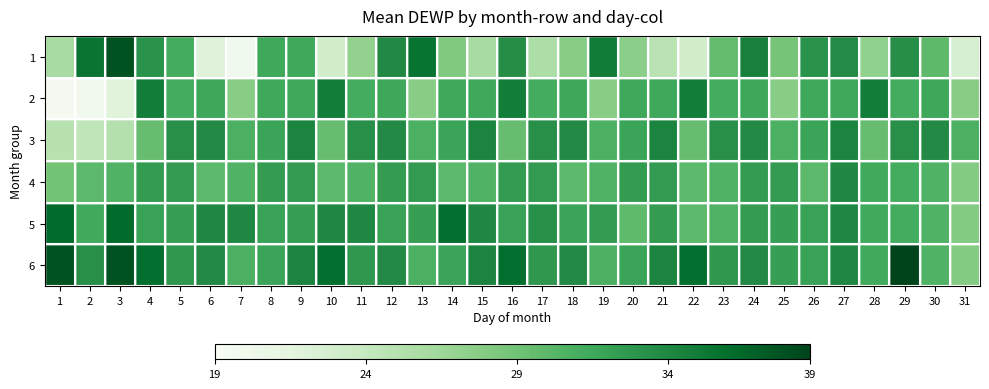

What is the maximum value shown in the chart?

38.7